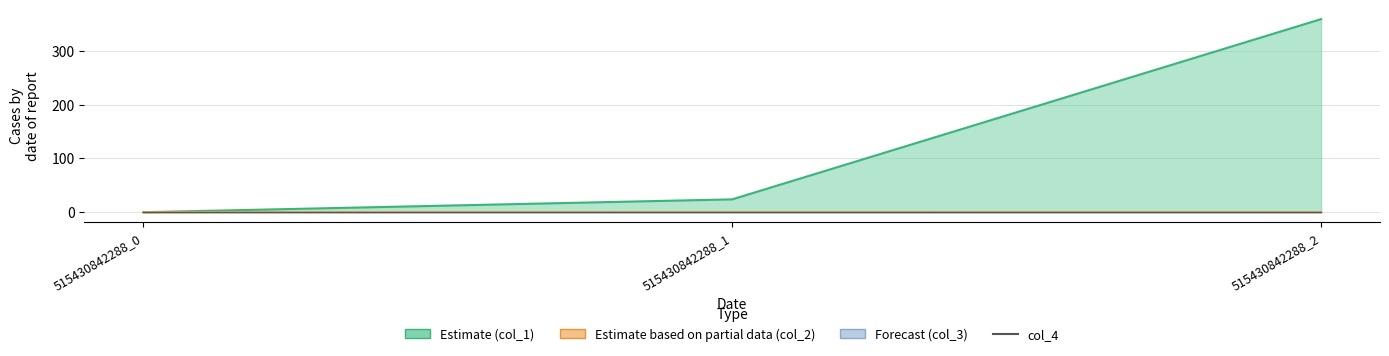

How many categories are shown in the chart?

3